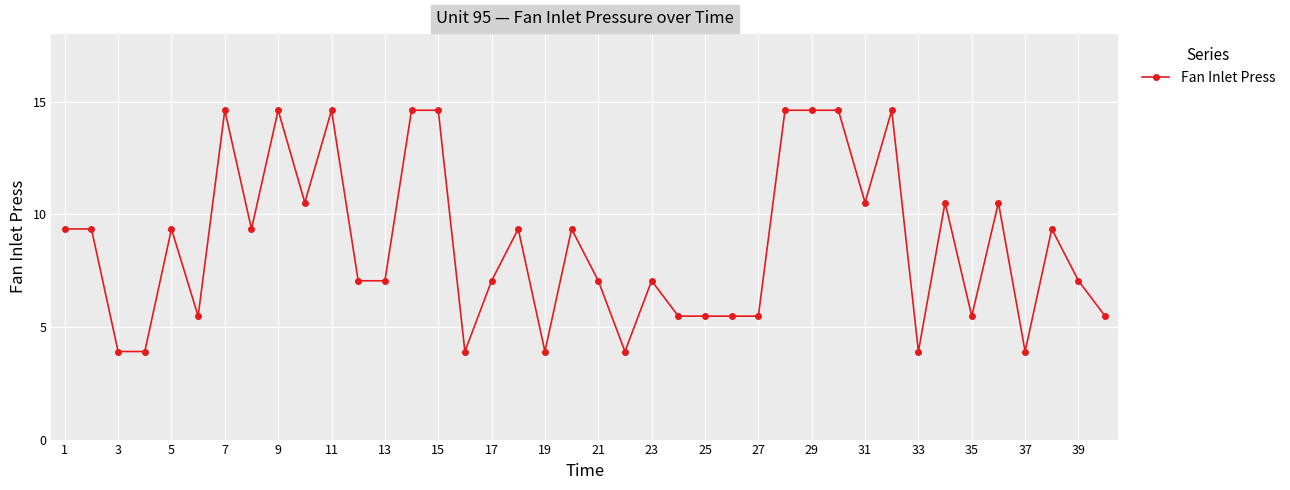

Count the number of categories in the chart.

40